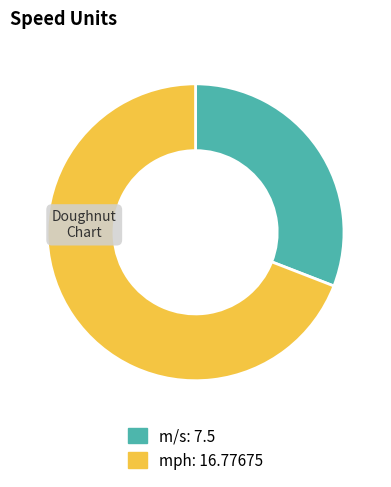

Combined, do m/s and mph account for over 50%?

Yes